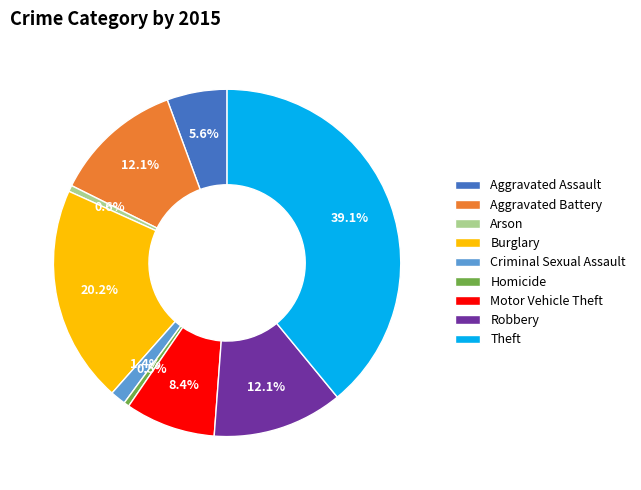

Between Robbery and Arson, which is larger?

Robbery